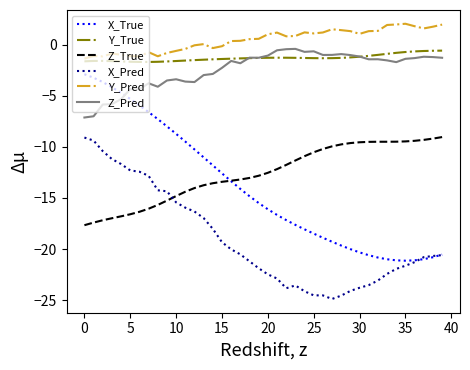

Which series has the largest total across all categories?

Y_Pred